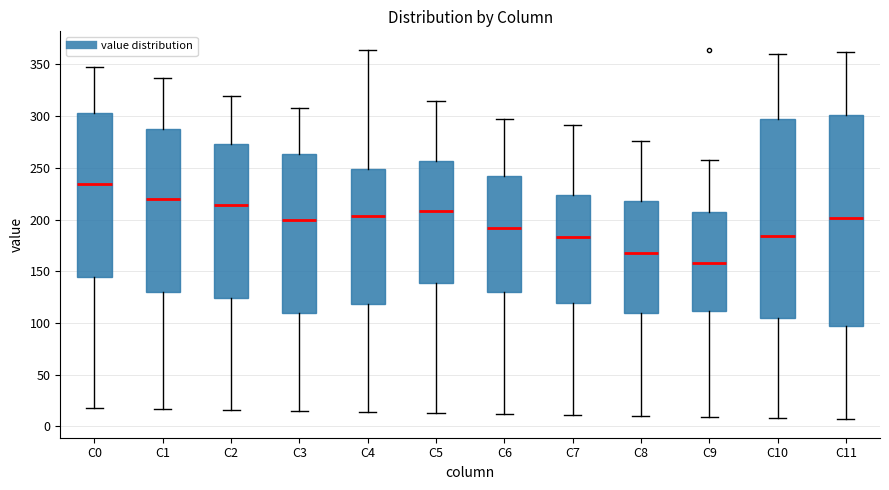

Reading left to right, transcribe this box plot: for each box, give where its median line is, the range the box spans, and where its two whiskers end, as read against the y-axis. The values are not printed on the chart, so give them approximately, as read against the axis.

C0: median 235, box 145 to 305, whiskers 20 to 345
C1: median 220, box 130 to 285, whiskers 15 to 335
C2: median 215, box 125 to 275, whiskers 15 to 320
C3: median 200, box 110 to 265, whiskers 15 to 310
C4: median 205, box 120 to 250, whiskers 15 to 365
C5: median 210, box 140 to 255, whiskers 15 to 315
C6: median 190, box 130 to 240, whiskers 10 to 295
C7: median 185, box 120 to 225, whiskers 10 to 290
C8: median 170, box 110 to 220, whiskers 10 to 275
C9: median 160, box 110 to 205, whiskers 10 to 260
C10: median 185, box 105 to 295, whiskers 10 to 360
C11: median 200, box 95 to 300, whiskers 5 to 360